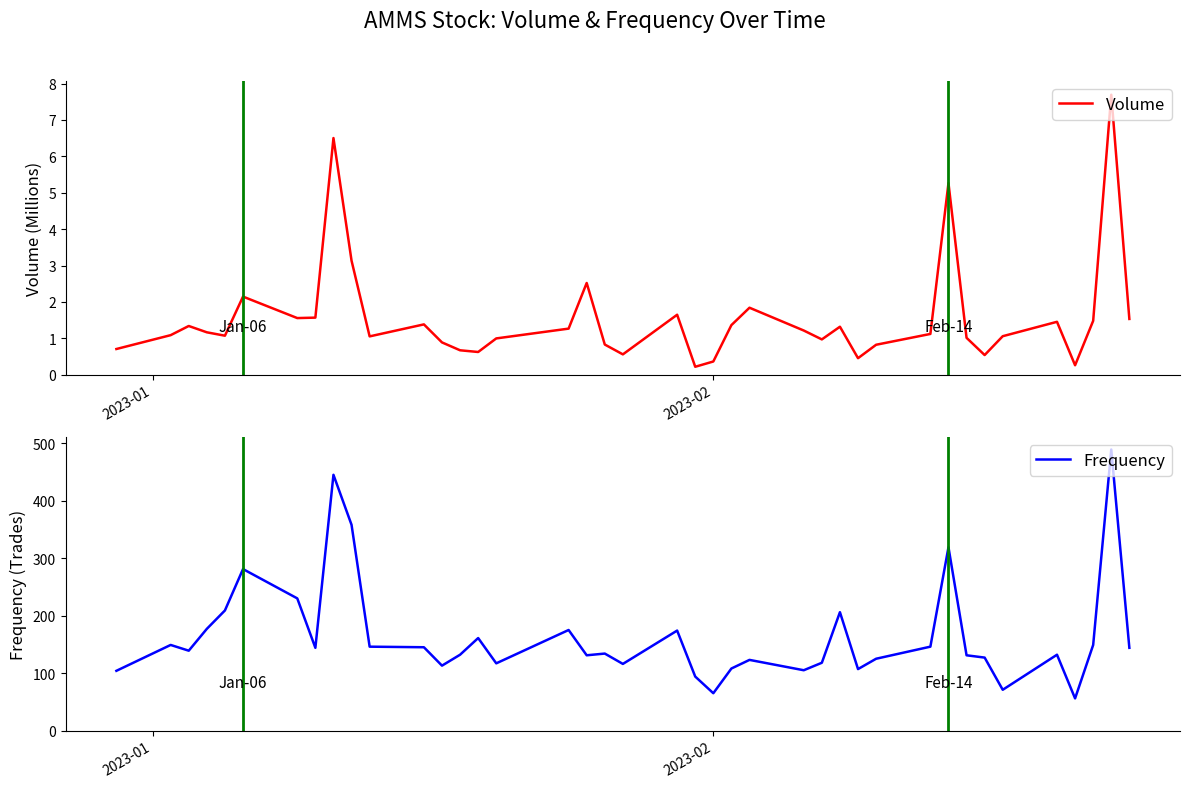

What is the lowest value of the Frequency series?

56